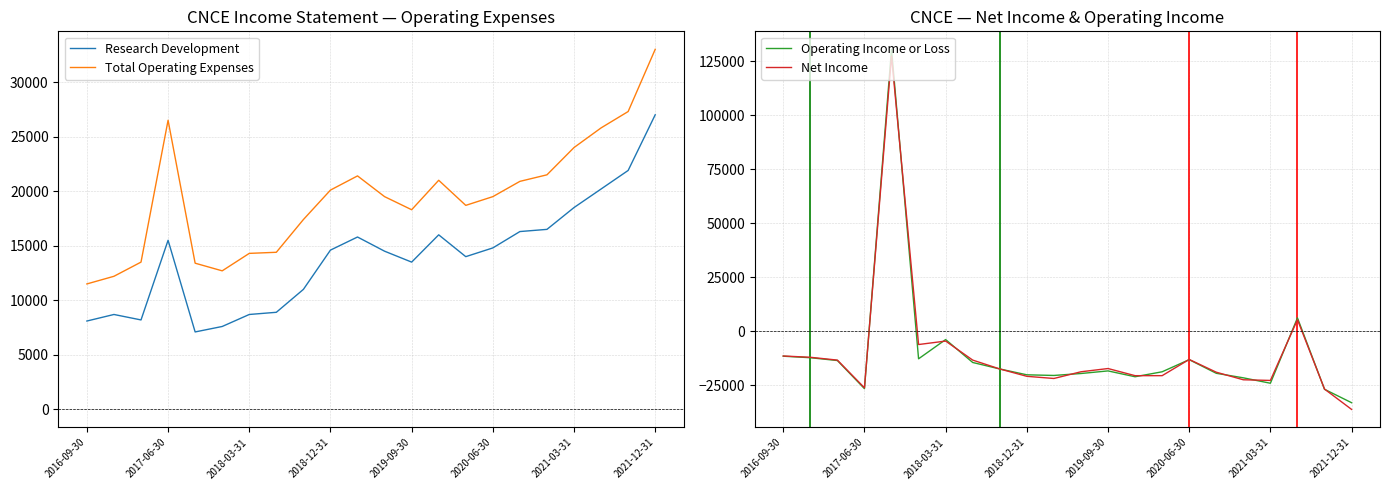

What value does the Research Development series have at 2021-03-31, to the nearest 10?

18500